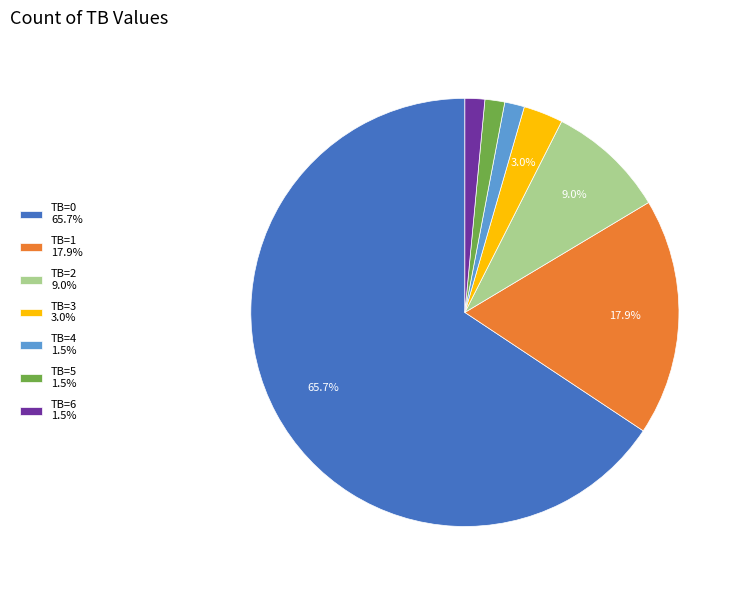

True or false: TB=6 accounts for 1% of the total.

True